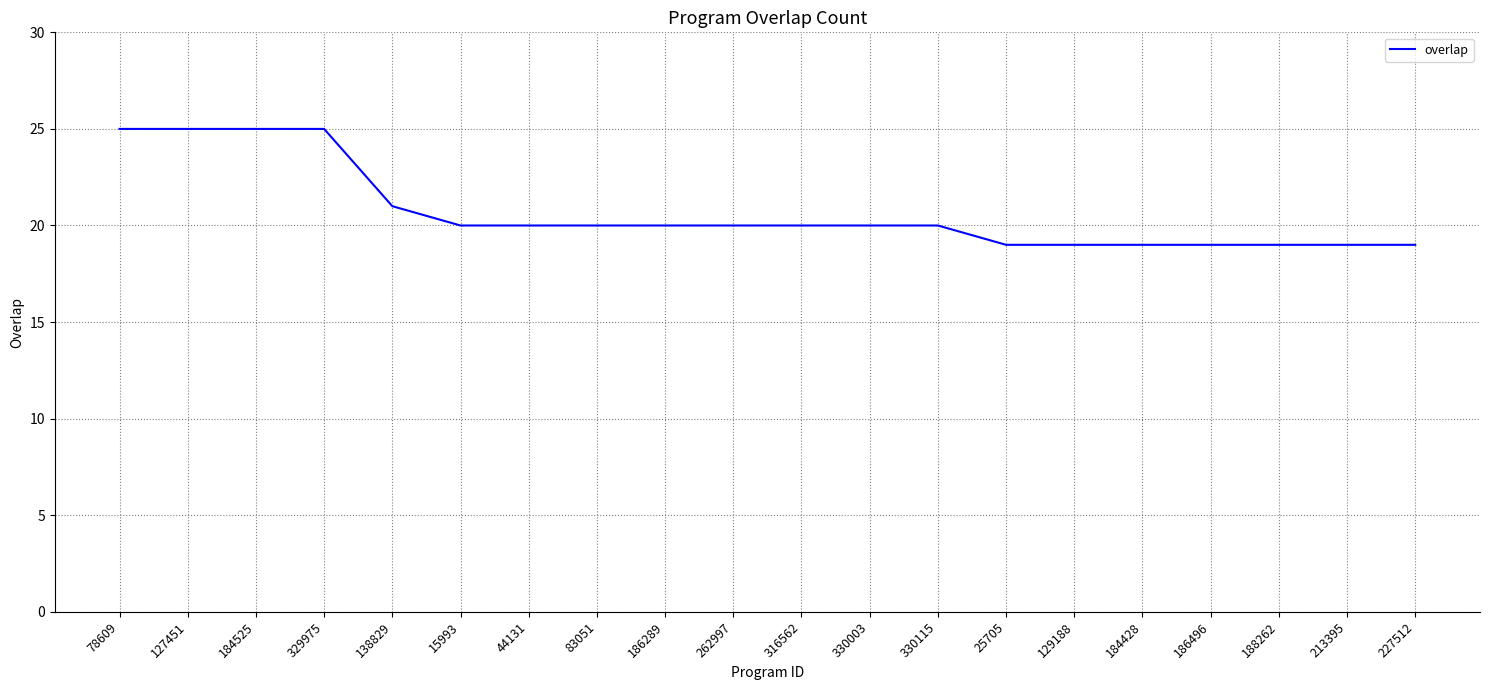

What is the change in value from 184525 to 330003?

-5